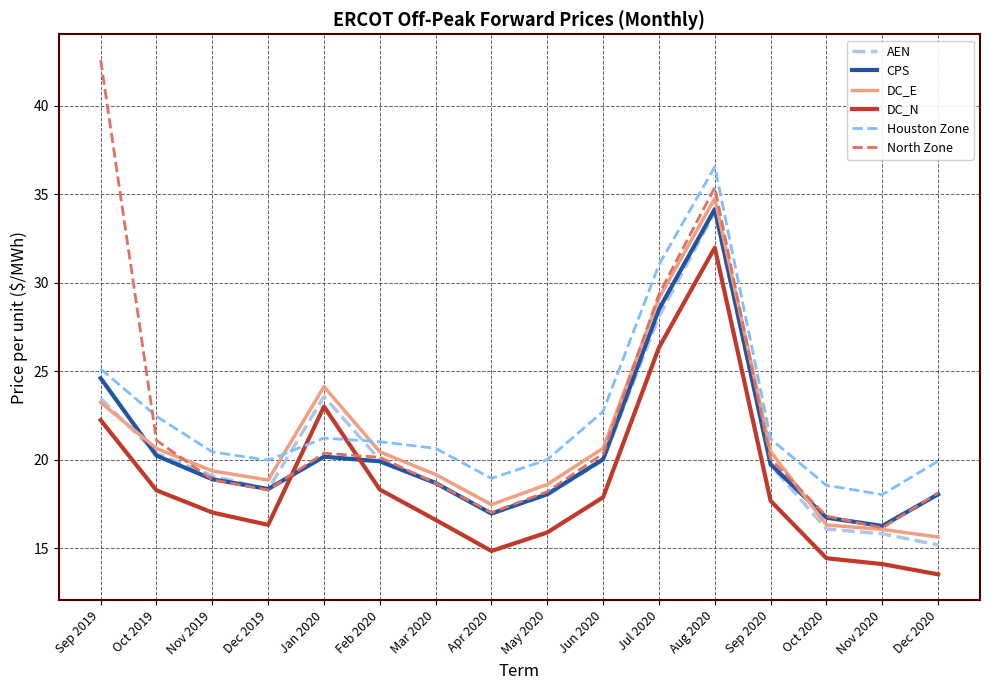

What is the total value across all series at Jun 2020?

121.6